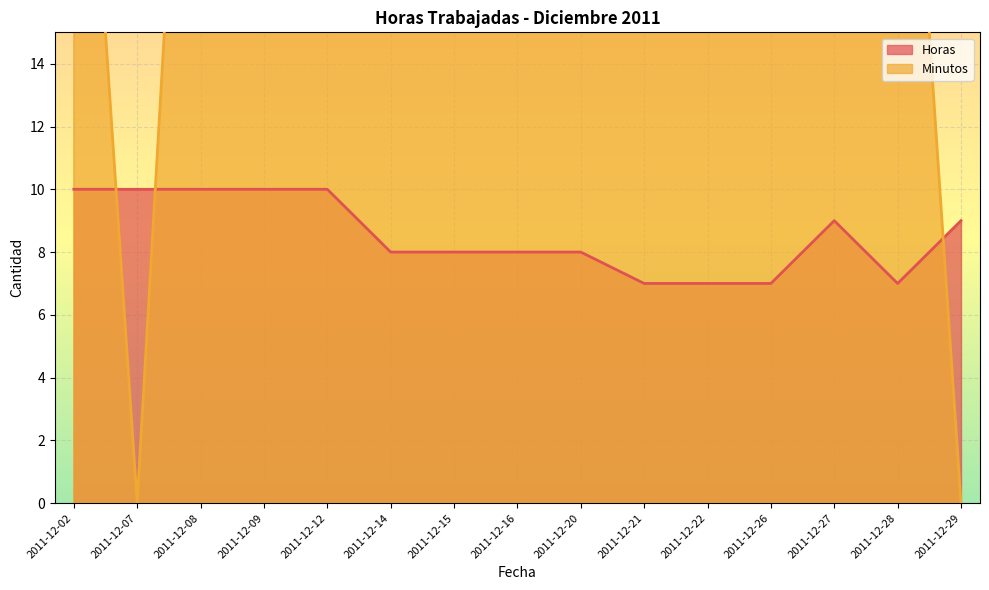

Is the value of Minutos at 2011-12-12 greater than the value of Horas at 2011-12-28?

Yes